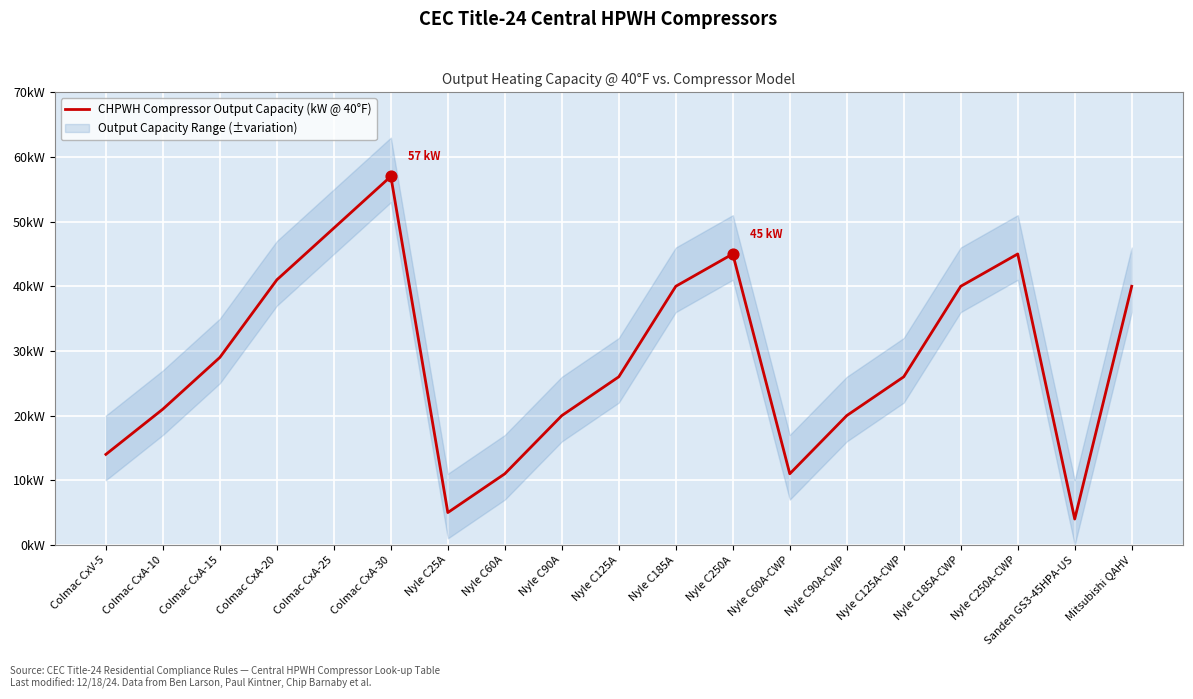

Between Nyle C250A-CWP and Nyle C90A-CWP, which is larger?

Nyle C250A-CWP